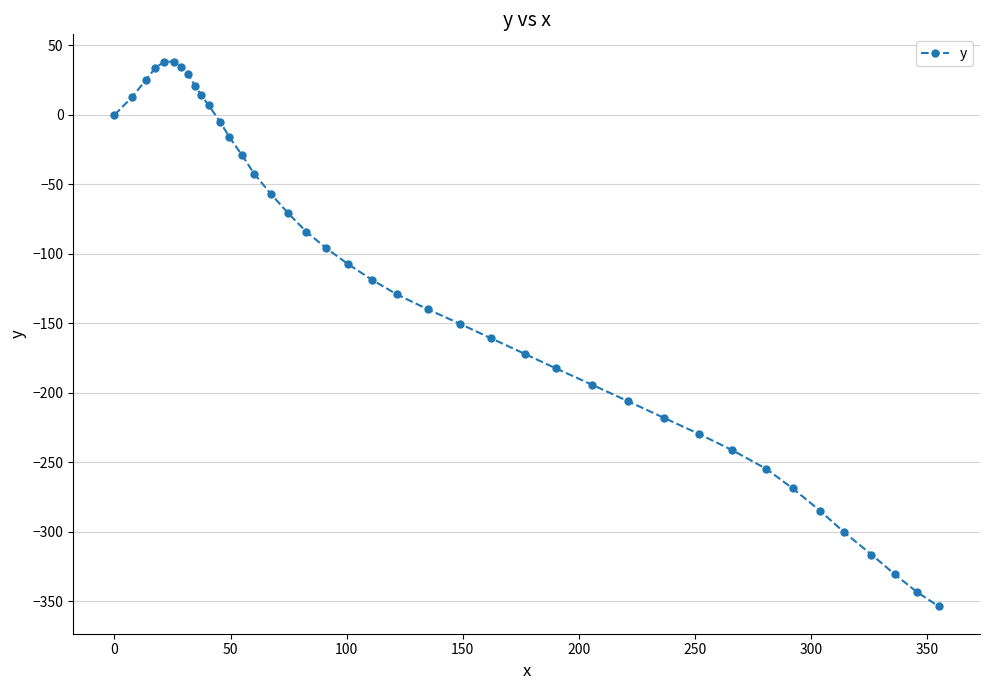

What is the smallest value displayed?

-353.7